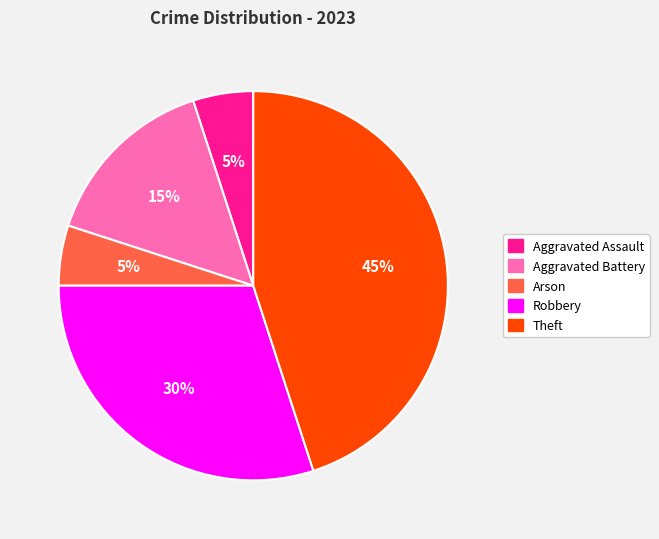

Which slice is the largest?

Theft